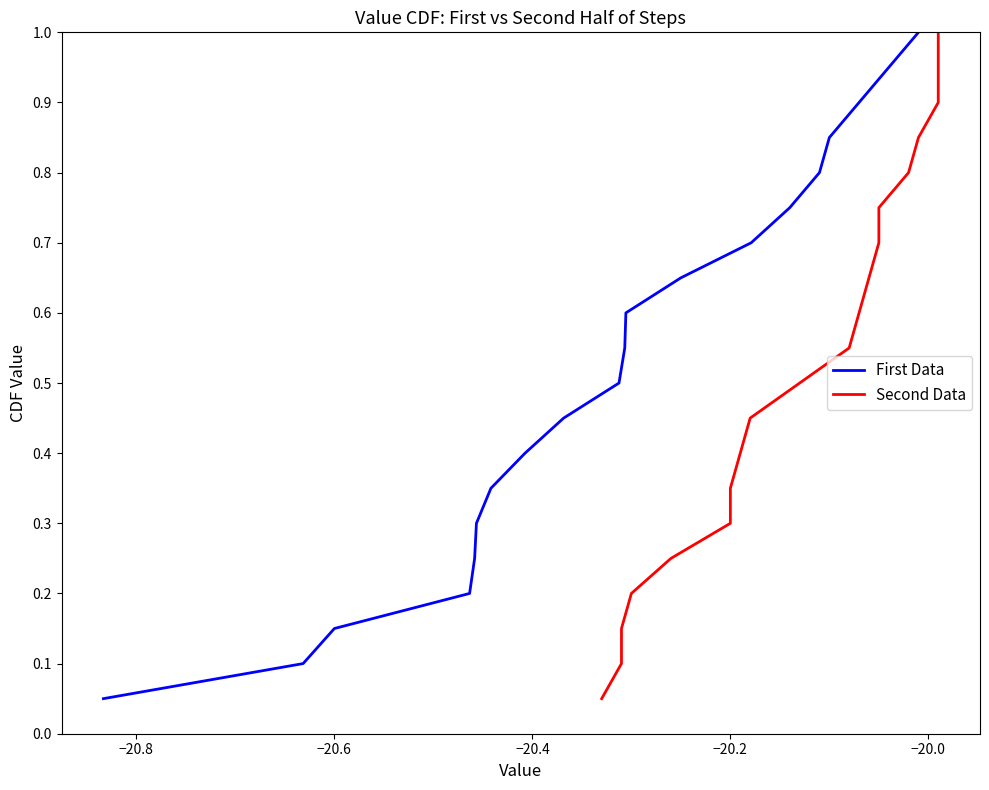

Is it true that First Data equals 0.1 at −20.6?

False